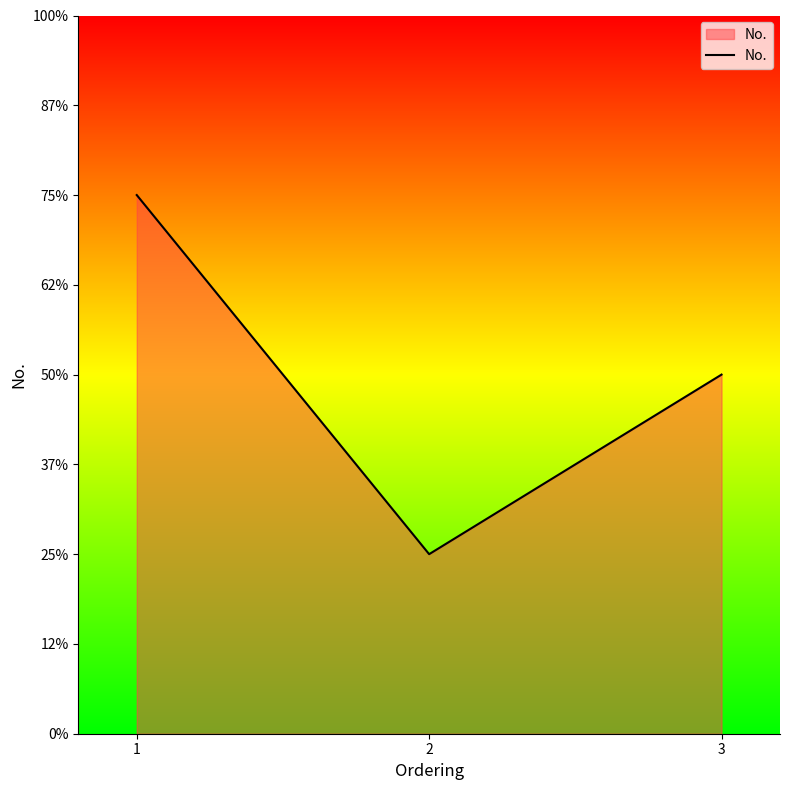

What is the difference between the maximum and minimum values?

2